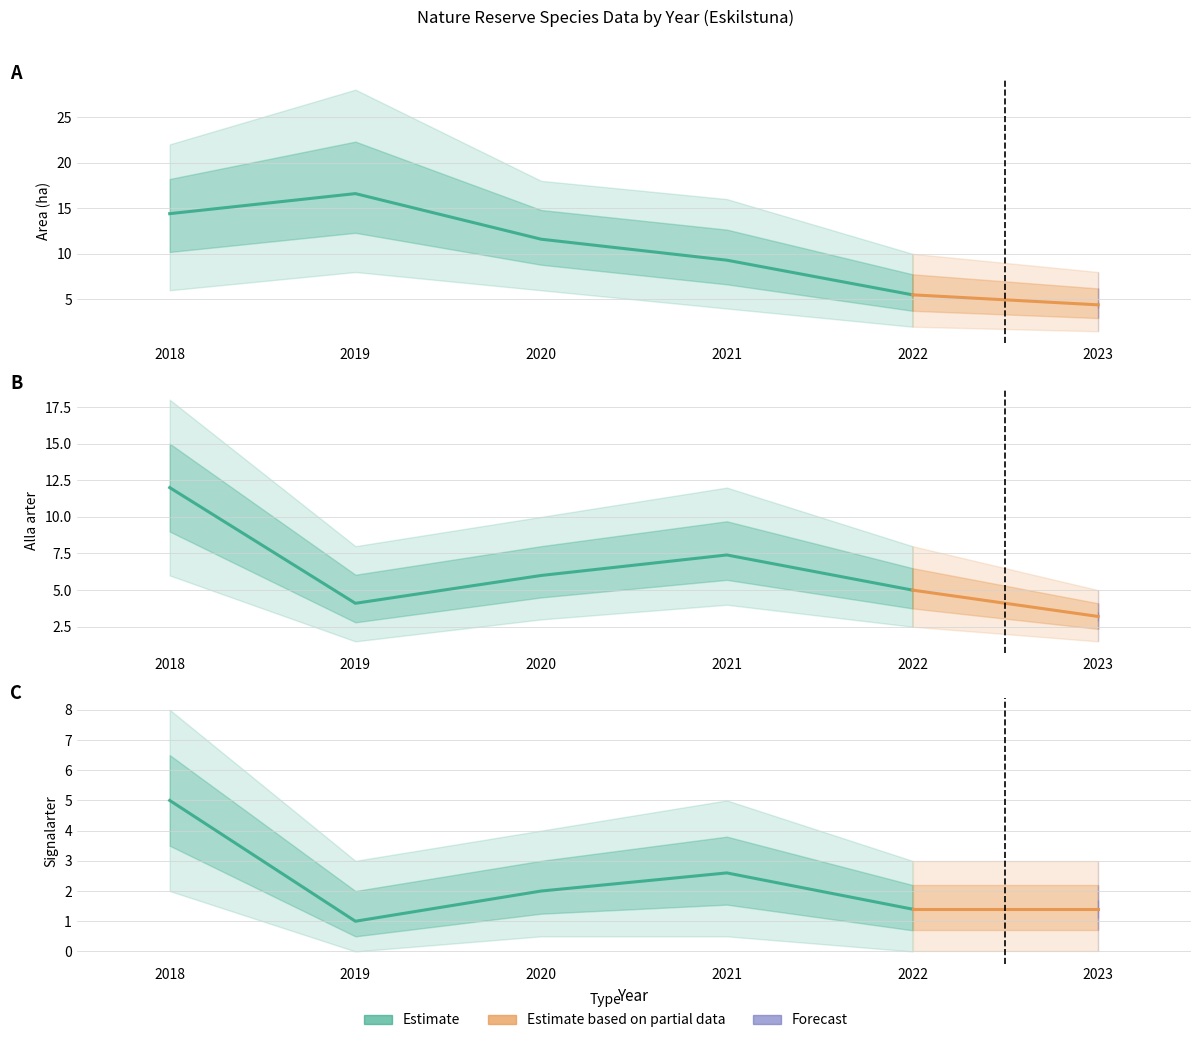

How many values in the Area (ha) series are below 11?

3